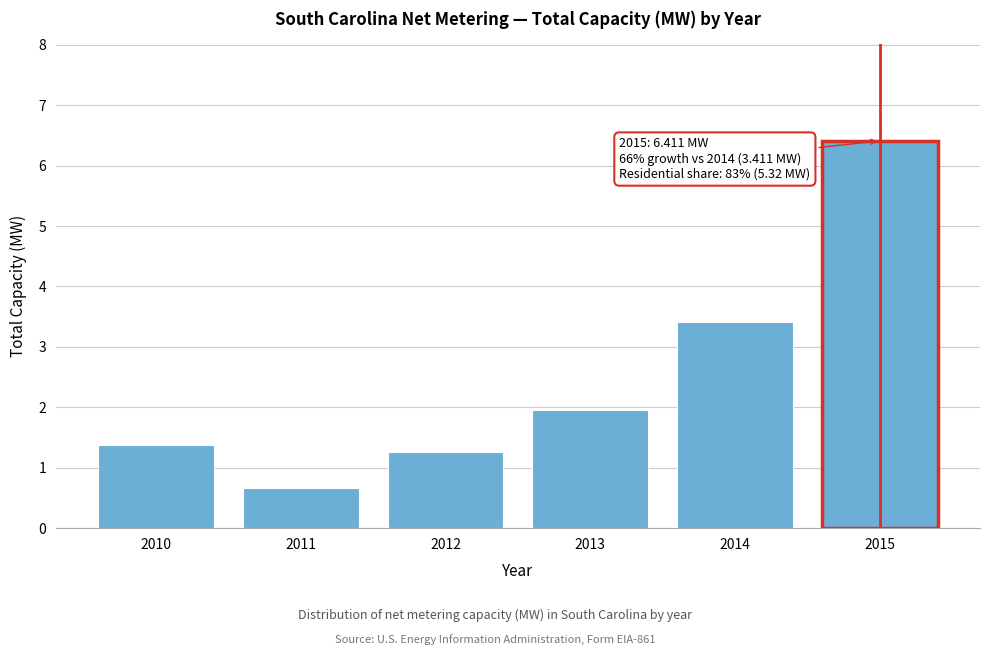

Reading left to right, list all the values displayed in this chart.

2010=1.4	2011=0.7	2012=1.3	2013=1.9	2014=3.4	2015=6.4